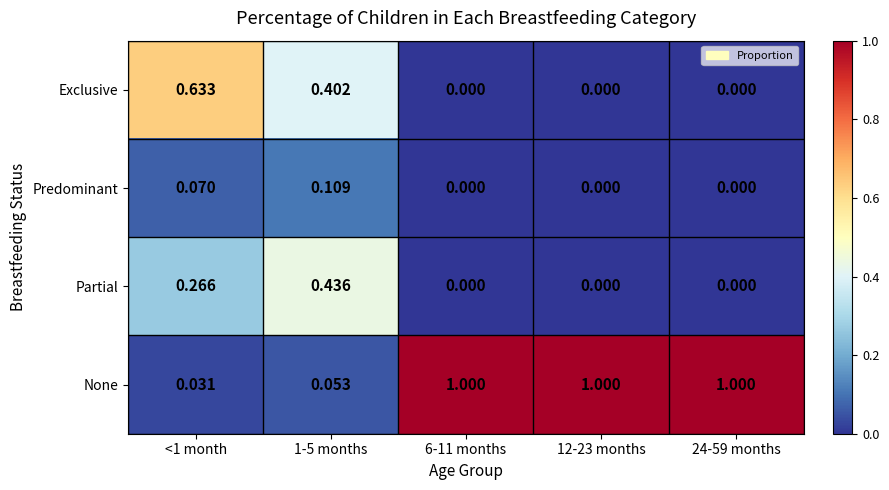

Which series has the largest range (max minus min)?

None